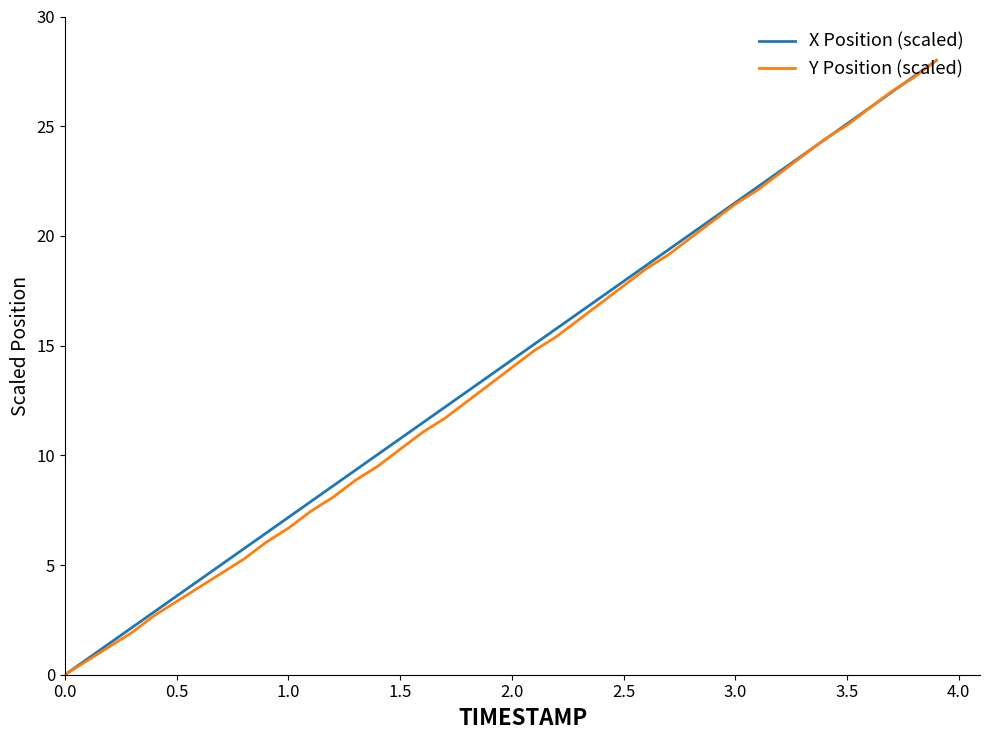

Does the chart have visible grid lines?

No